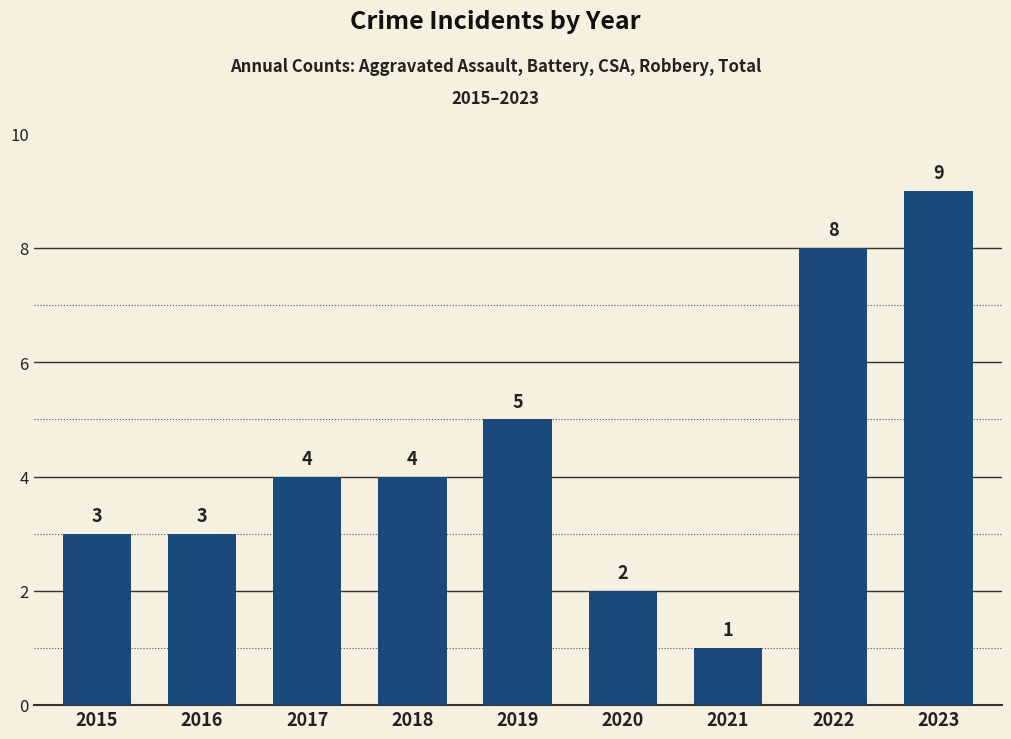

Which label corresponds to the largest value in the chart?

2023